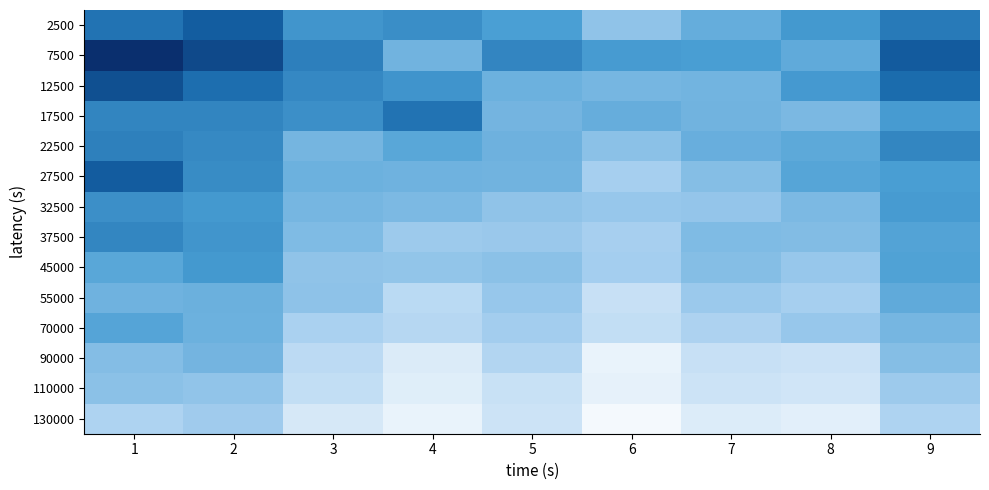

Reading left to right, transcribe all the data shown in this chart.

2500: 1=0.5	2=0.6	3=0.4	4=0.4	5=0.4	6=0.2	7=0.3	8=0.4	9=0.5
7500: 1=0.8	2=0.7	3=0.5	4=0.3	5=0.5	6=0.4	7=0.4	8=0.3	9=0.6
12500: 1=0.7	2=0.6	3=0.5	4=0.4	5=0.3	6=0.3	7=0.3	8=0.4	9=0.6
17500: 1=0.5	2=0.5	3=0.4	4=0.5	5=0.3	6=0.3	7=0.3	8=0.3	9=0.4
22500: 1=0.5	2=0.5	3=0.3	4=0.4	5=0.3	6=0.3	7=0.3	8=0.3	9=0.5
27500: 1=0.6	2=0.5	3=0.3	4=0.3	5=0.3	6=0.2	7=0.3	8=0.4	9=0.4
32500: 1=0.4	2=0.4	3=0.3	4=0.3	5=0.2	6=0.2	7=0.2	8=0.3	9=0.4
37500: 1=0.5	2=0.4	3=0.3	4=0.2	5=0.2	6=0.2	7=0.3	8=0.3	9=0.4
45000: 1=0.4	2=0.4	3=0.2	4=0.2	5=0.3	6=0.2	7=0.3	8=0.2	9=0.4
55000: 1=0.3	2=0.3	3=0.2	4=0.2	5=0.2	6=0.1	7=0.2	8=0.2	9=0.3
70000: 1=0.4	2=0.3	3=0.2	4=0.2	5=0.2	6=0.1	7=0.2	8=0.2	9=0.3
90000: 1=0.3	2=0.3	3=0.2	4=0.1	5=0.2	6=0.1	7=0.1	8=0.1	9=0.3
110000: 1=0.3	2=0.2	3=0.1	4=0.1	5=0.1	6=0.1	7=0.1	8=0.1	9=0.2
130000: 1=0.2	2=0.2	3=0.1	4=0.0	5=0.1	6=0.0	7=0.1	8=0.1	9=0.2